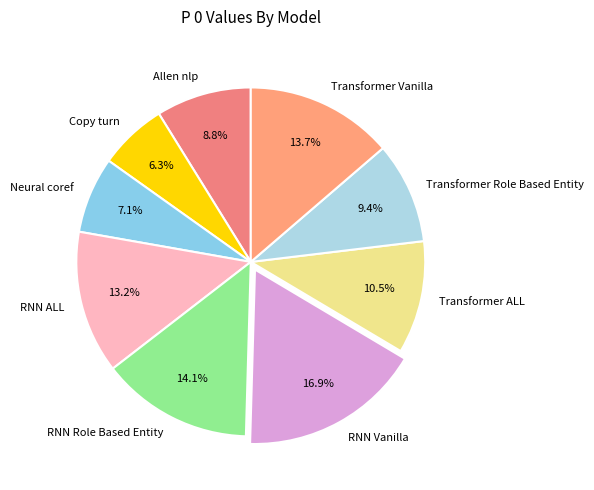

Which slice is the smallest?

Copy turn